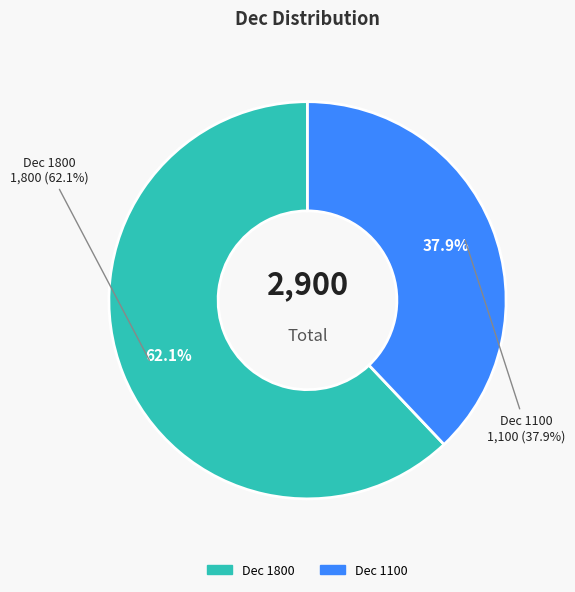

To the nearest percent, what is the average slice percentage?

50%